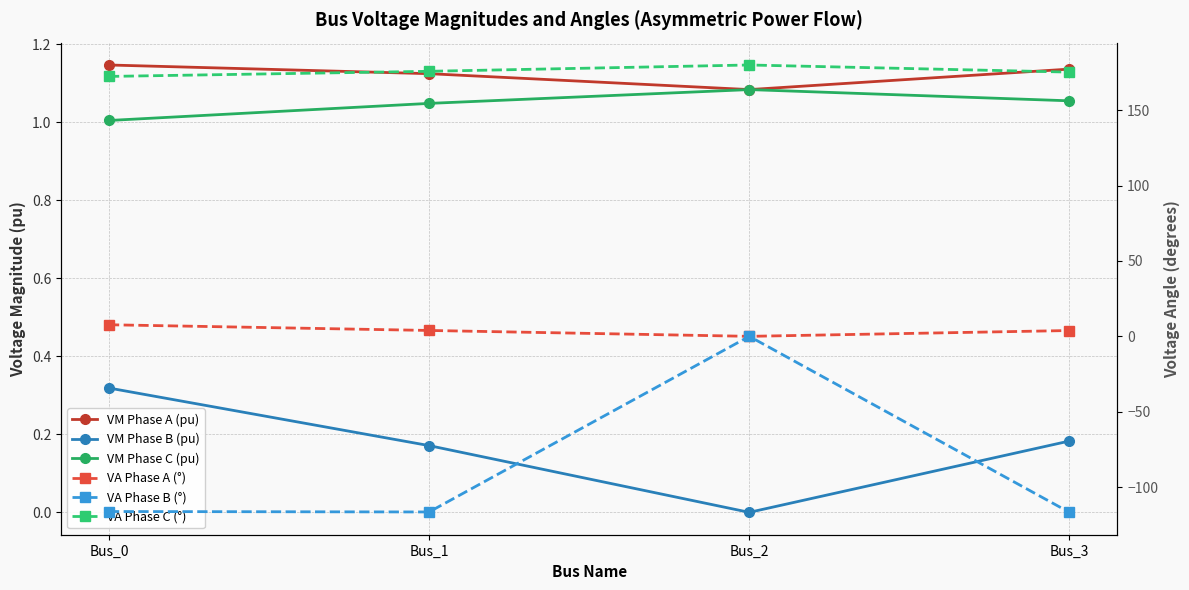

Where is the first local minimum for VM Phase A (pu)?

Bus_2